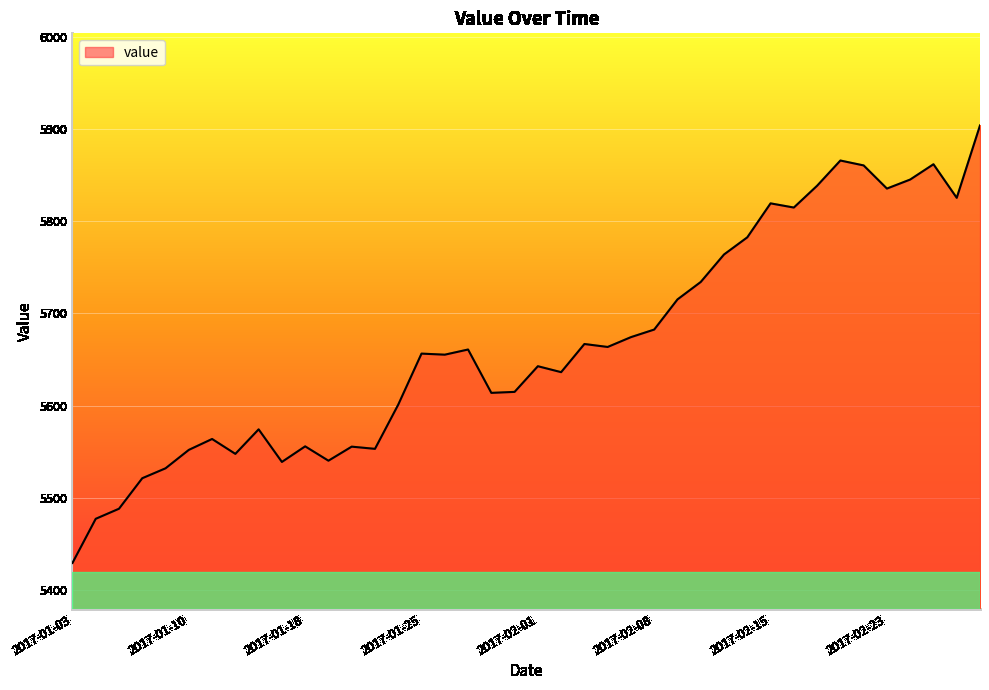

What is the smallest value displayed?

5429.1